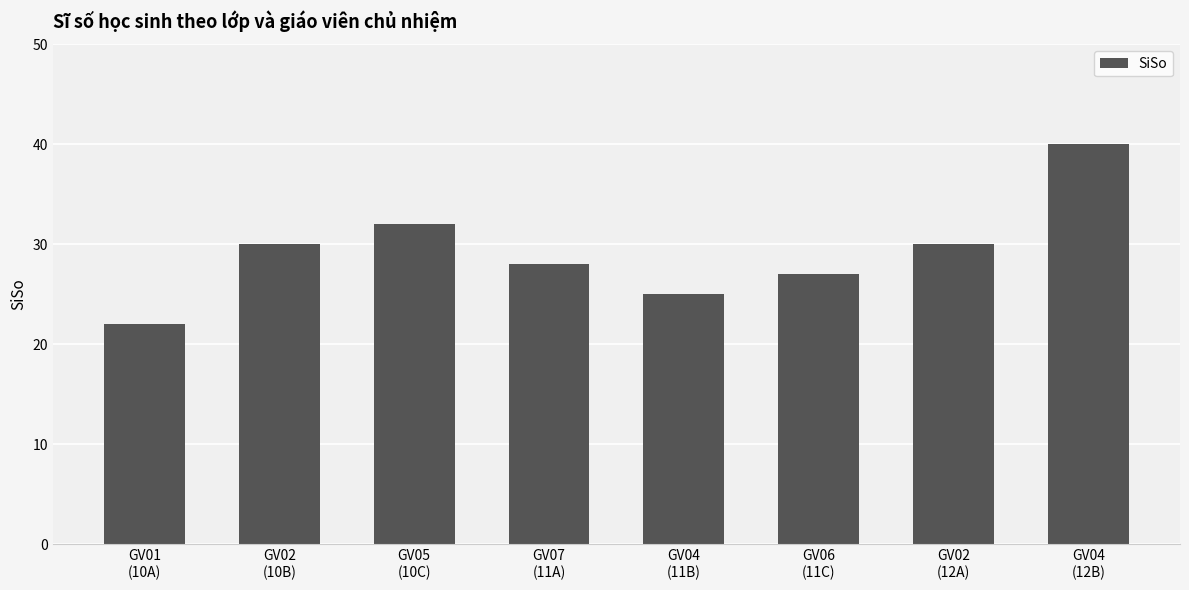

True or false: the data shows 22 at GV01
(10A).

True